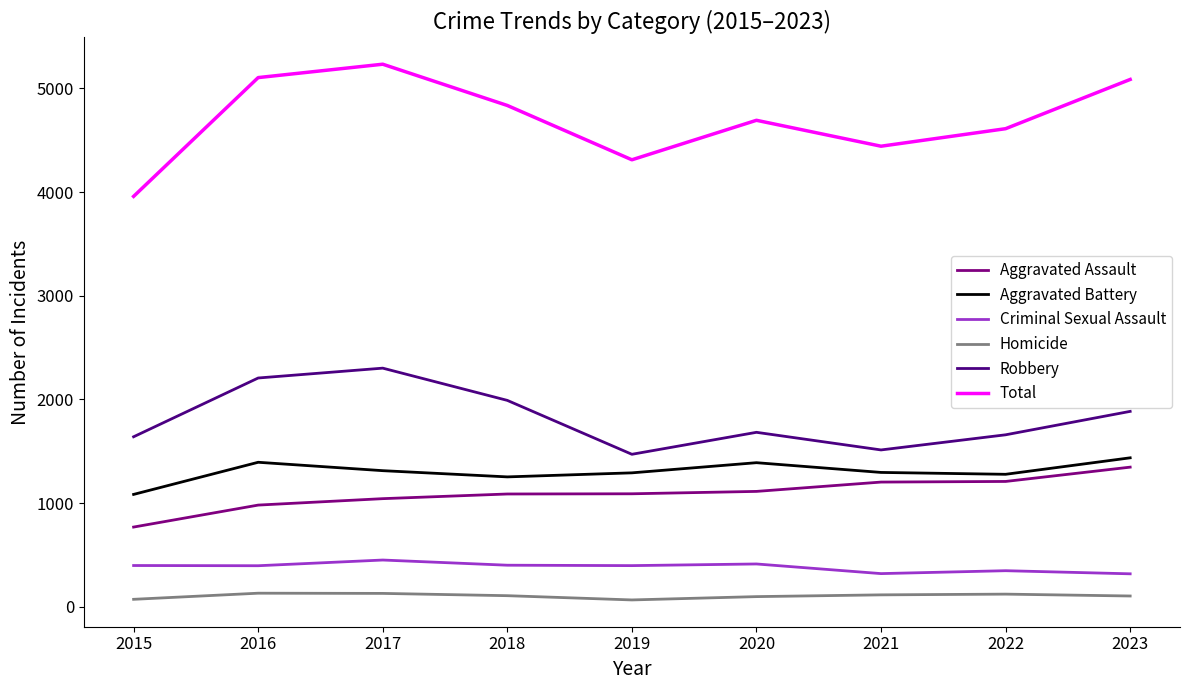

Where is the first local minimum for Robbery?

2019